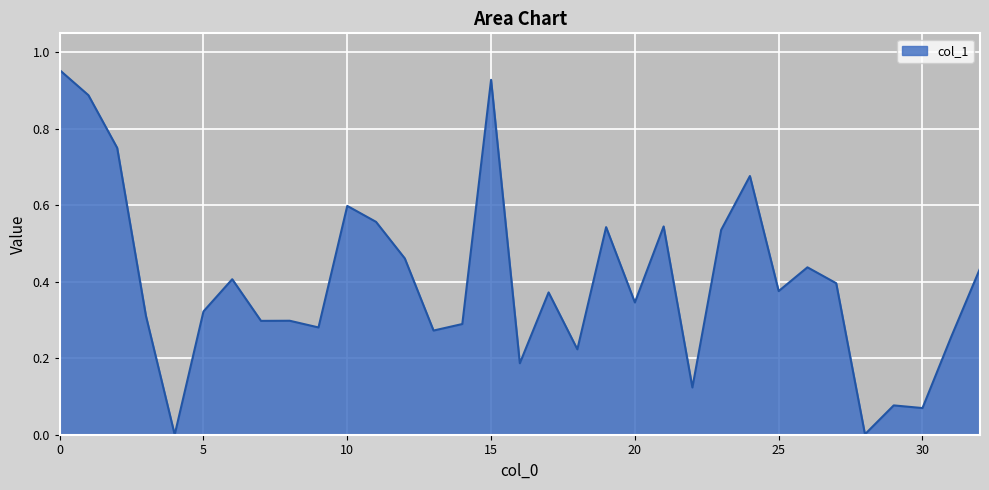

True or false: the data has more than 0 interior local peaks.

True